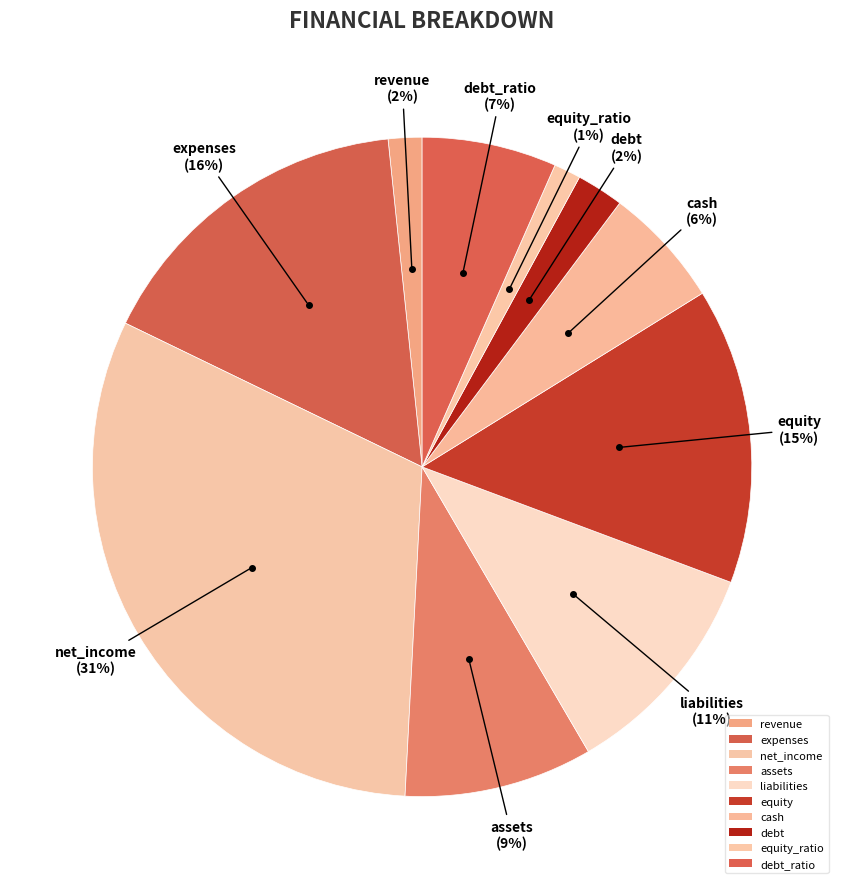

To the nearest percent, what portion does revenue represent?

2%